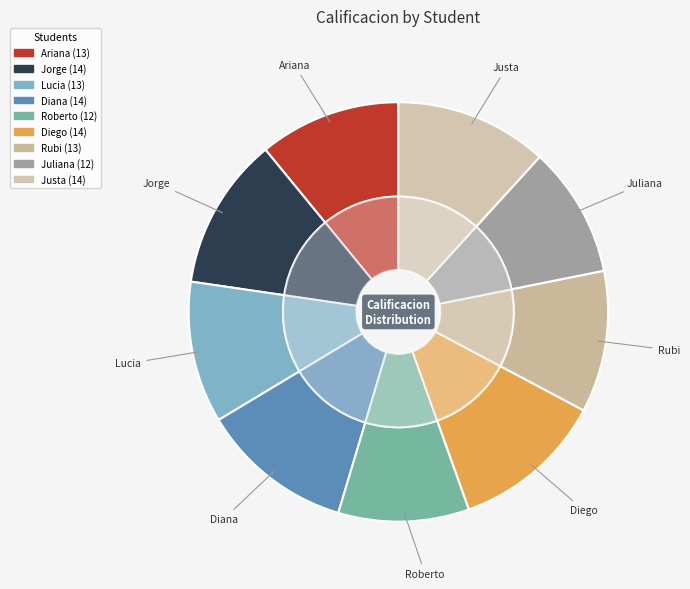

The Roberto slice represents 10% of the pie. True or false?

True